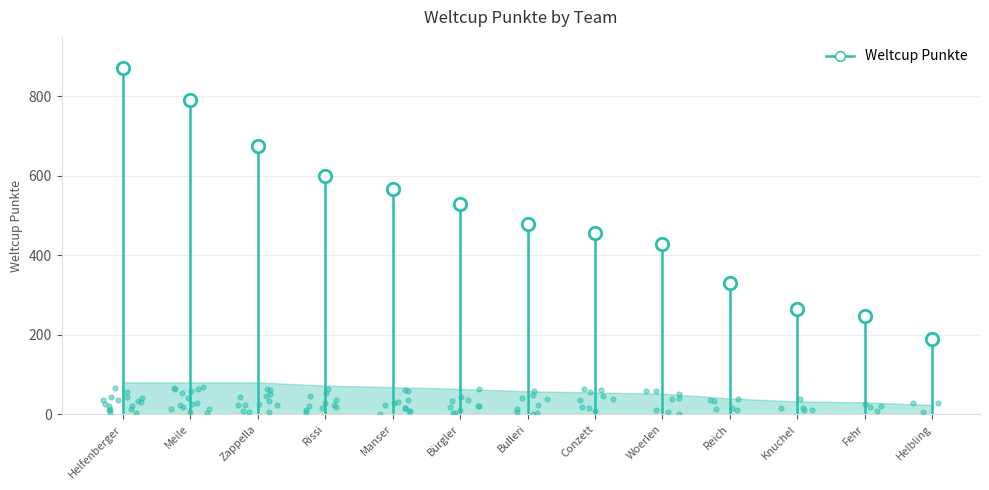

Which has a higher value, Conzett or Manser?

Manser